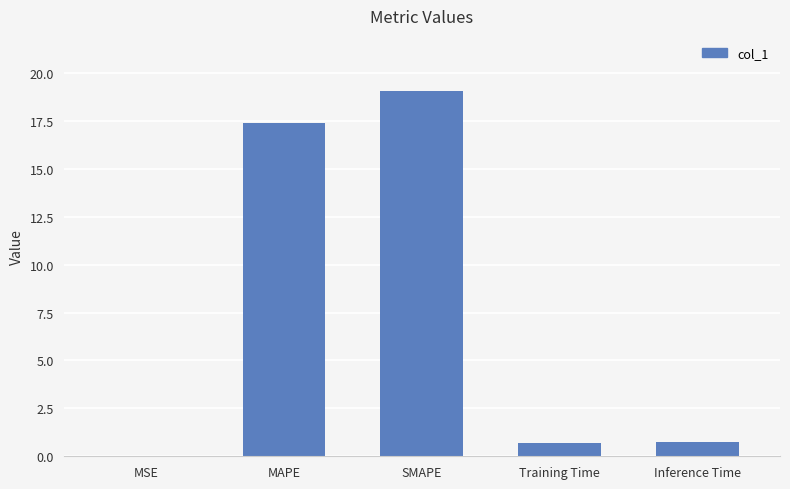

Is it true that the value at SMAPE is 19.1?

True